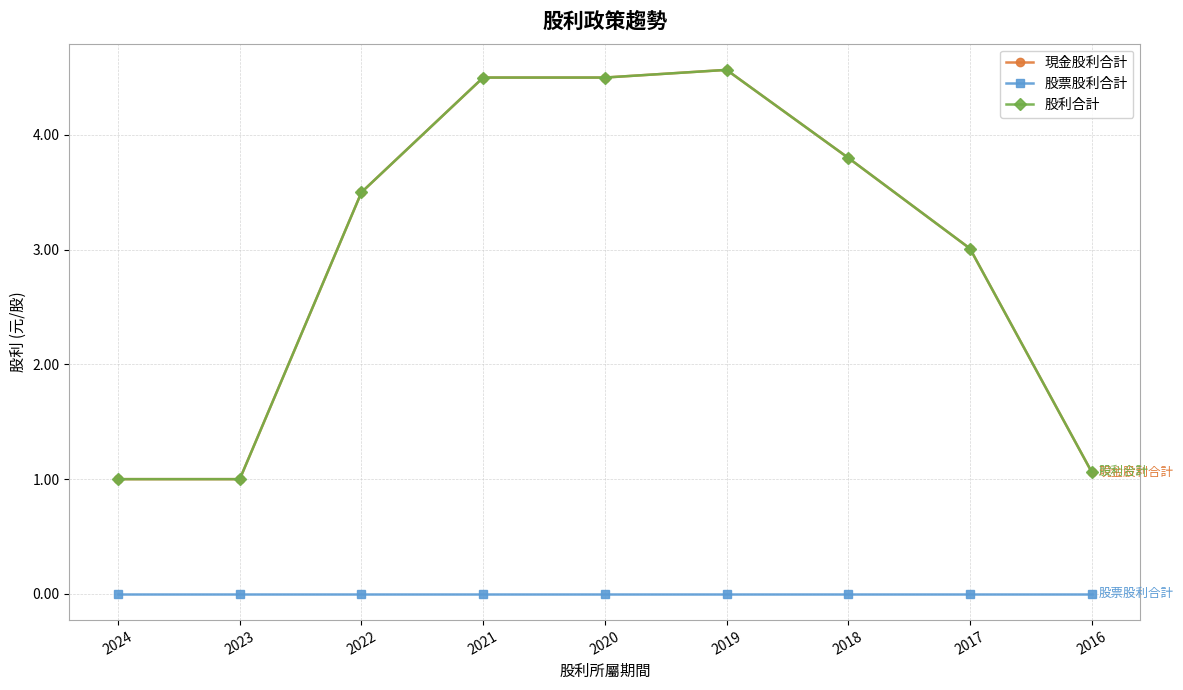

Reading left to right, list all the values displayed in this chart.

現金股利合計: 1.0	1.0	3.5	4.5	4.5	4.6	3.8	3.0	1.1
股票股利合計: 0.0	0.0	0.0	0.0	0.0	0.0	0.0	0.0	0.0
股利合計: 1.0	1.0	3.5	4.5	4.5	4.6	3.8	3.0	1.1